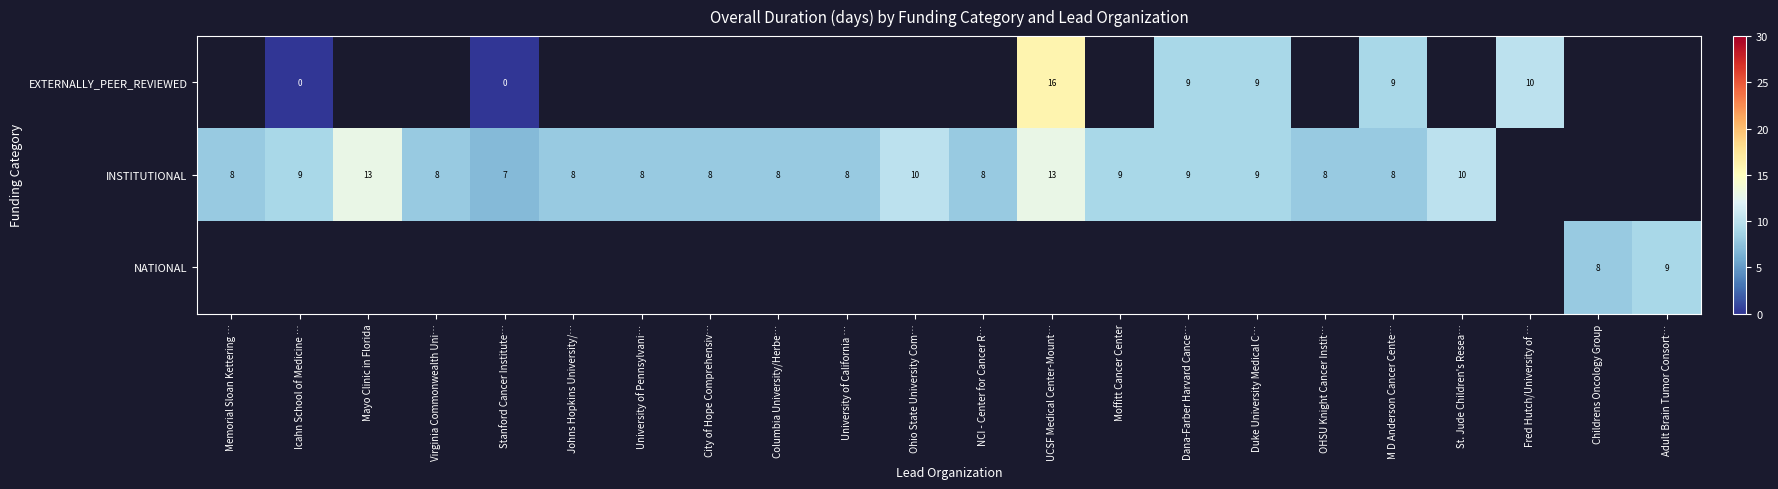

Is the value of INSTITUTIONAL at Duke University Medical C… greater than the value of NATIONAL at Childrens Oncology Group?

Yes